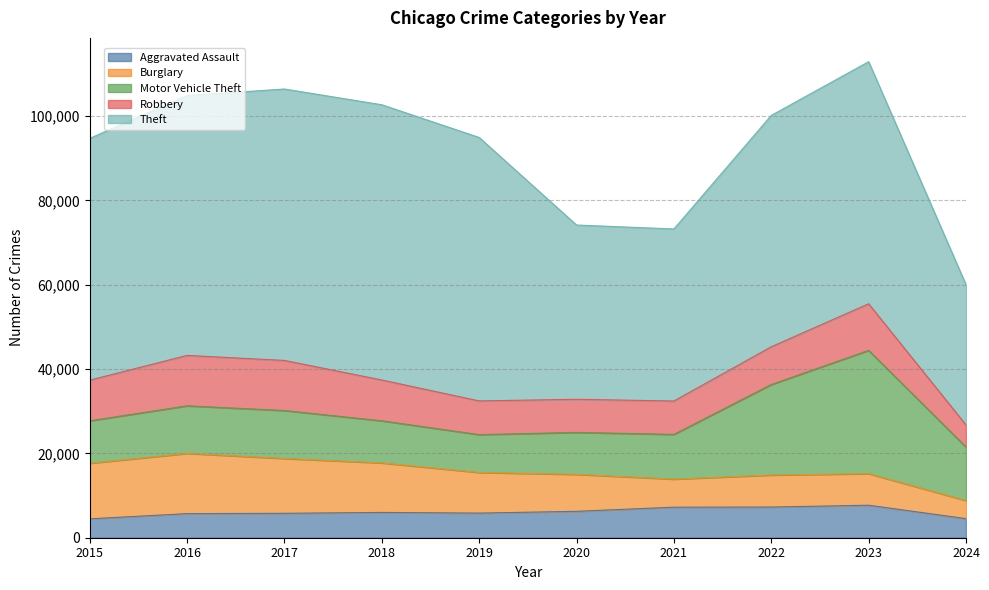

After their last crossing, which series has the higher values: Motor Vehicle Theft or Robbery?

Motor Vehicle Theft